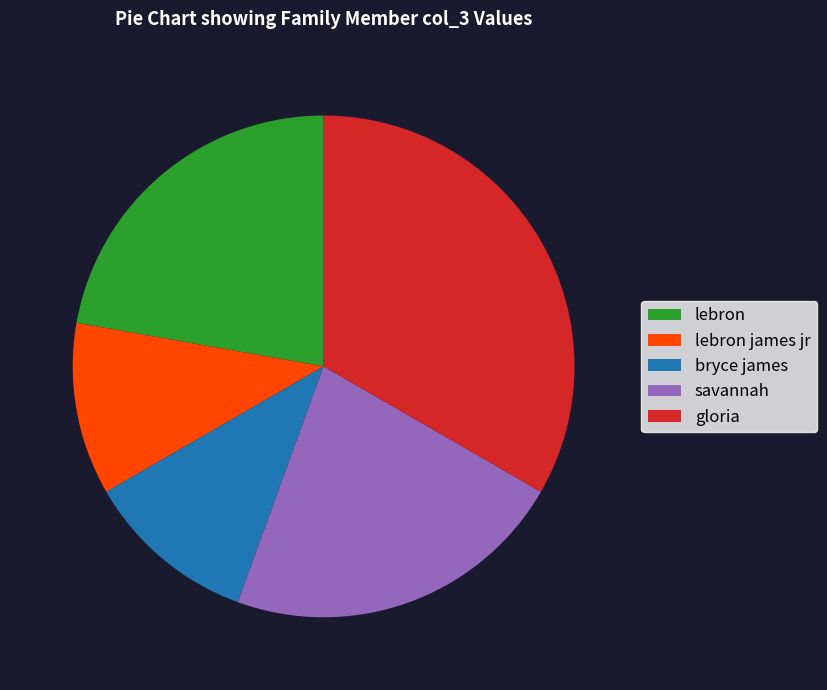

The lebron james jr slice represents 11% of the pie. True or false?

True